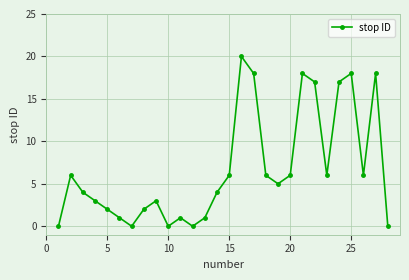

What is the maximum value shown in the chart?

20